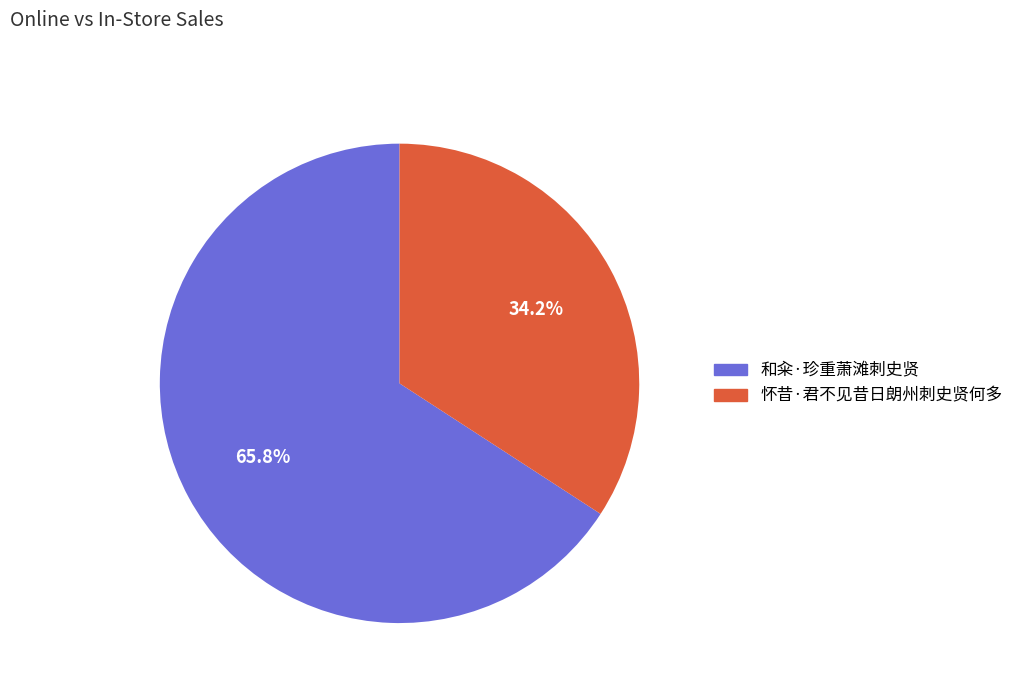

Combined, what portion of the pie is 怀昔·君不见昔日朗州刺史贤何多 and 和籴·珍重萧滩刺史贤?

100.0%